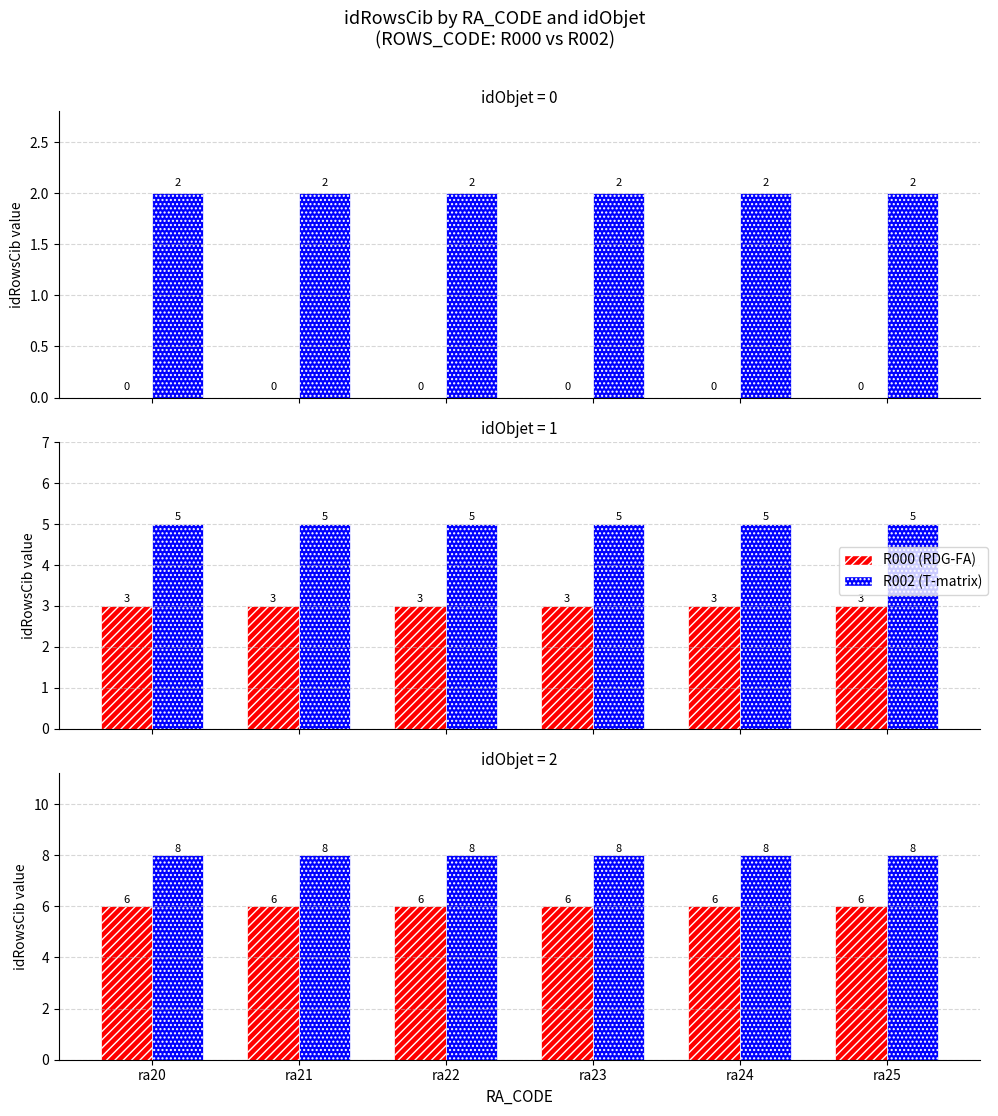

Which category has the lowest value in the R002 (T-matrix) series?

ra20